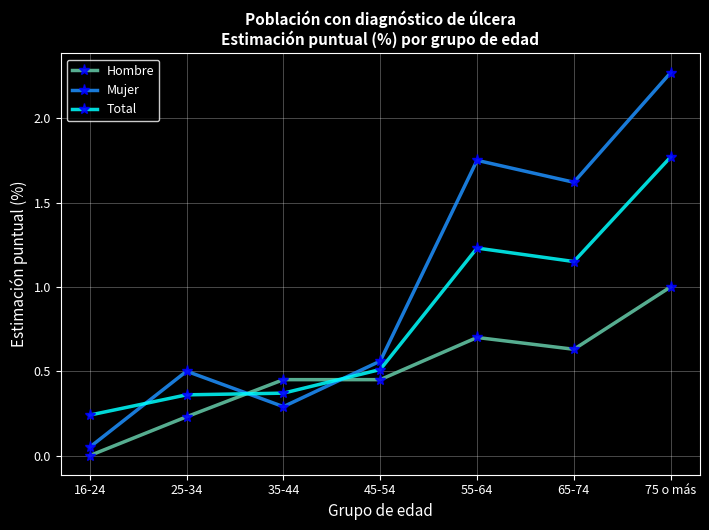

Does the chart display data point markers on the line(s)?

Yes